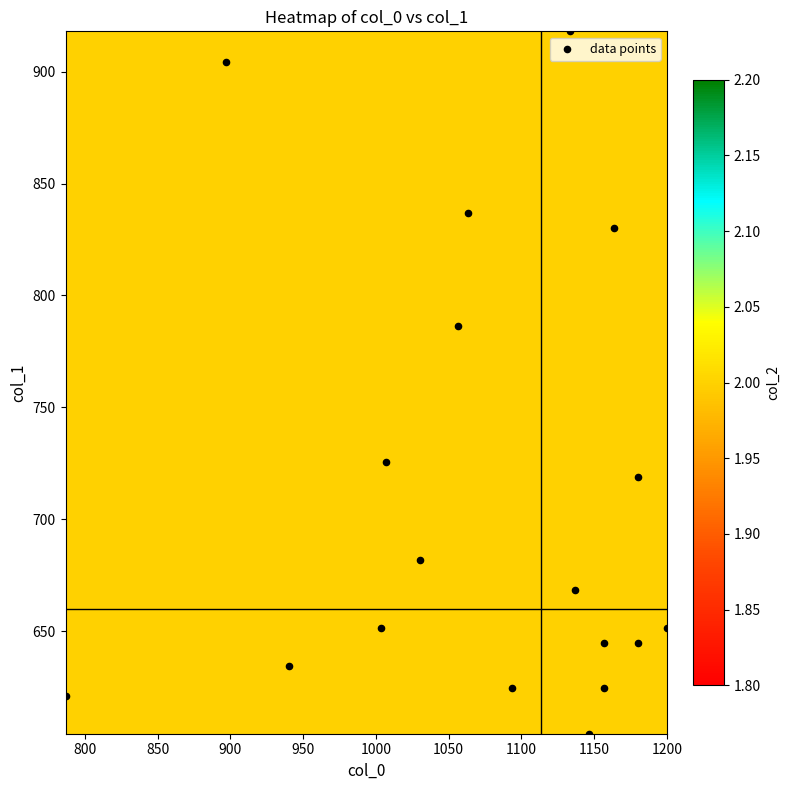

At how many categories does at least one series exceed 640?

13